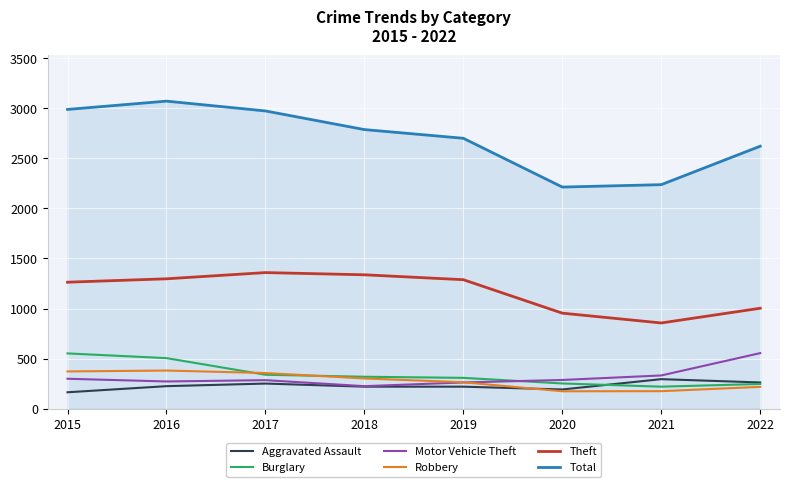

What is the difference between the highest and lowest values at 2020?

2039